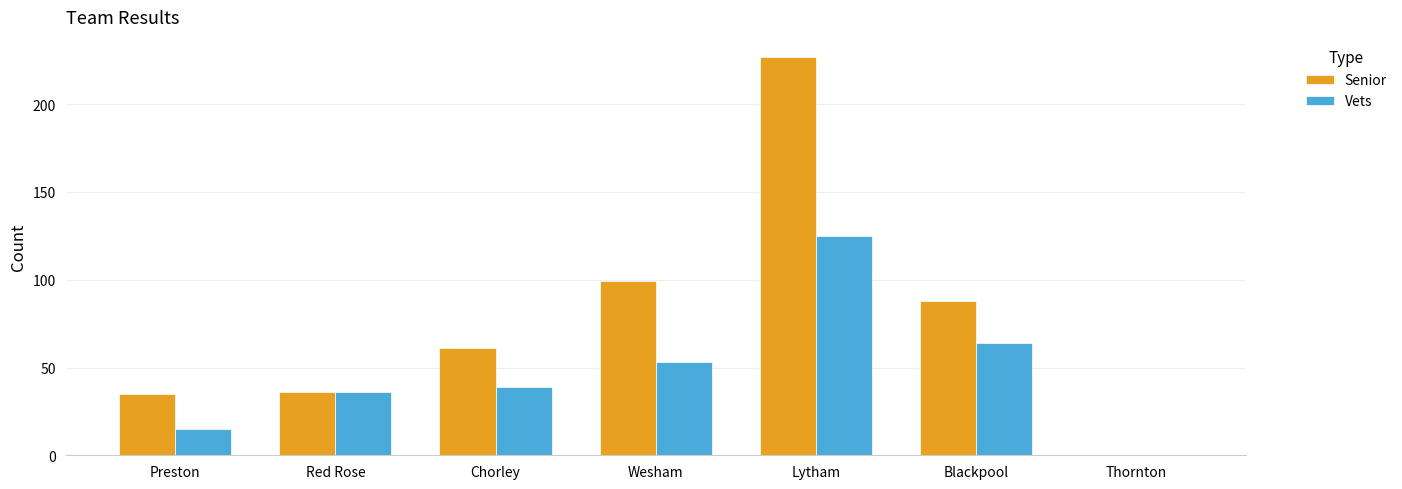

Reading right to left, list all the values displayed in this chart.

Senior: Thornton=0	Blackpool=88	Lytham=227	Wesham=99	Chorley=61	Red Rose=36	Preston=35
Vets: Thornton=0	Blackpool=64	Lytham=125	Wesham=53	Chorley=39	Red Rose=36	Preston=15